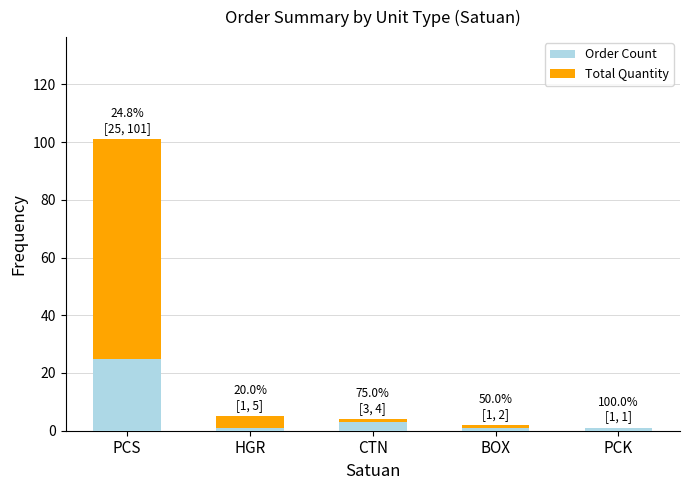

The value of Order Count at PCS is 11. True or false?

False